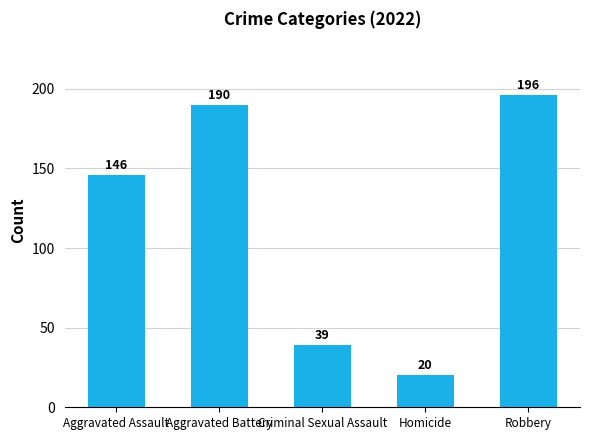

Are the bars horizontal?

No